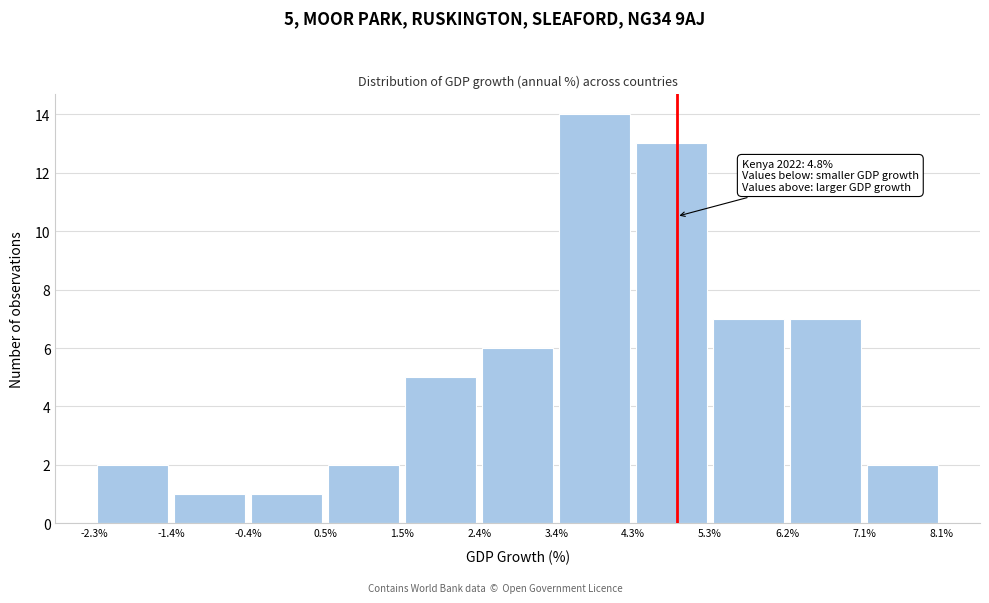

Over which range of the x-axis is the bar tallest?

3.4% to 4.3%